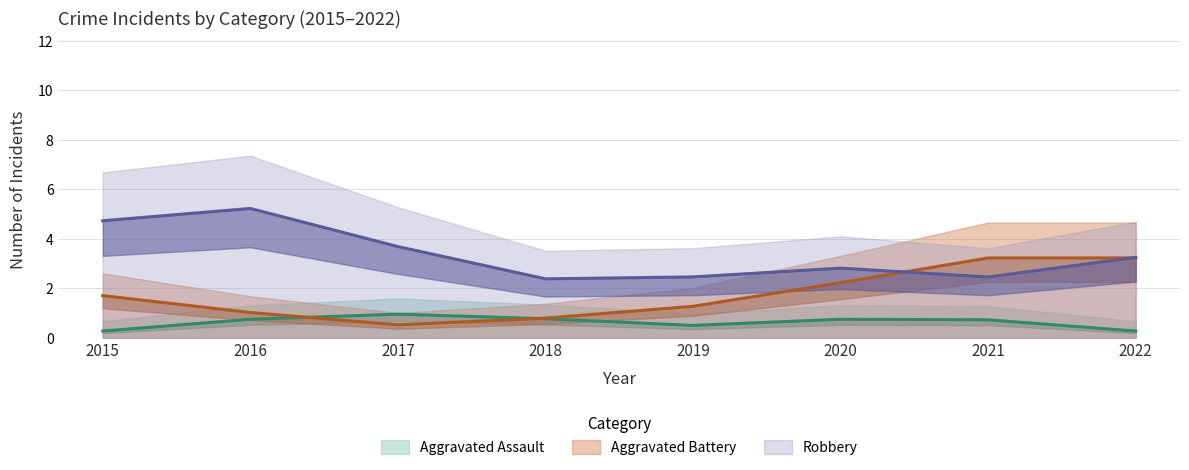

Where is the first local maximum for Aggravated Battery?

2021